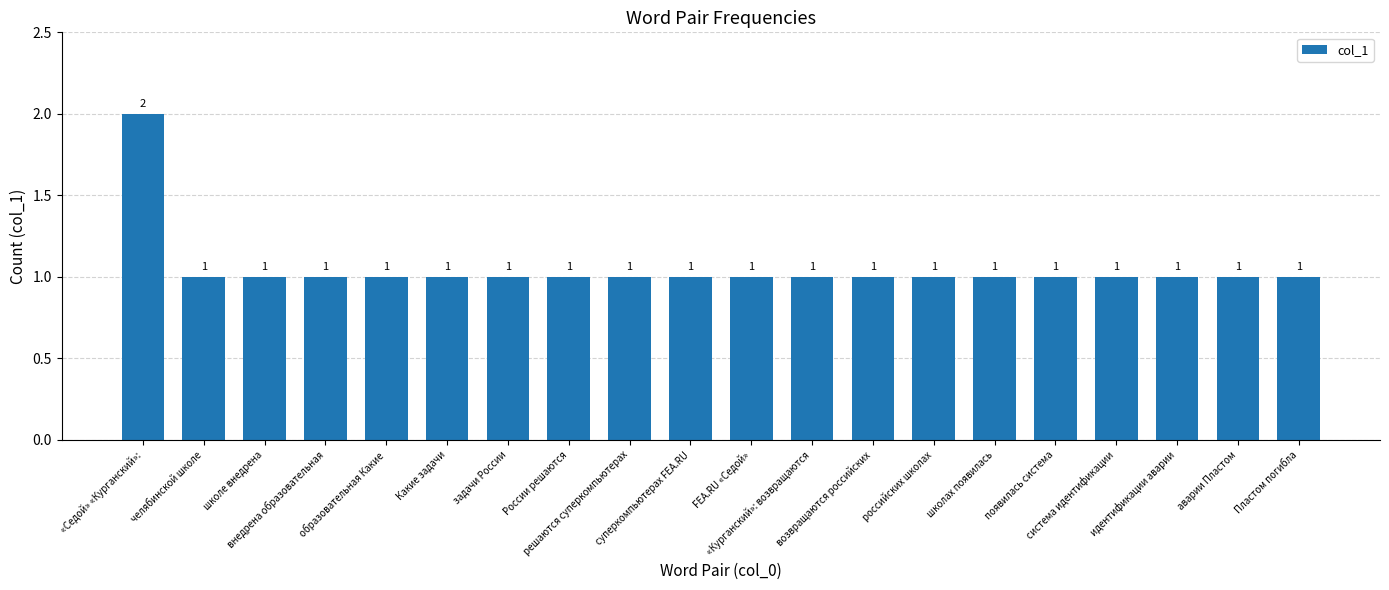

Reading left to right, what are all the values shown in this chart?

«Седой» «Курганский»:=2	челябинской школе=1	школе внедрена=1	внедрена образовательная=1	образовательная Какие=1	Какие задачи=1	задачи России=1	России решаются=1	решаются суперкомпьютерах=1	суперкомпьютерах FEA.RU=1	FEA.RU «Седой»=1	«Курганский»: возвращаются=1	возвращаются российских=1	российских школах=1	школах появилась=1	появилась система=1	система идентификации=1	идентификации аварии=1	аварии Пластом=1	Пластом погибла=1